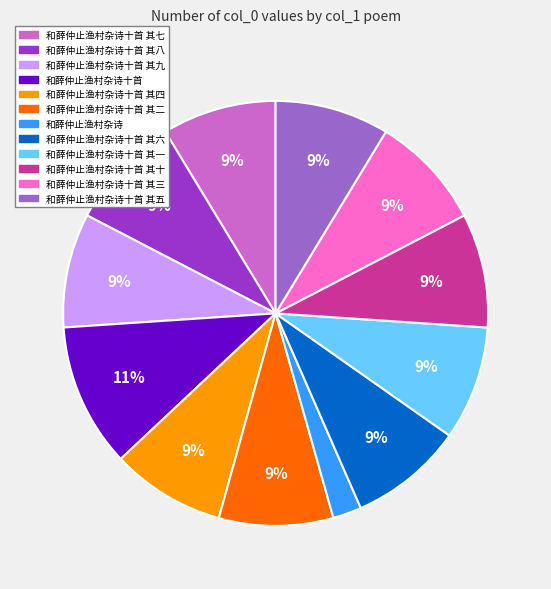

To the nearest percent, what is the difference between the largest and smallest slice percentages?

9%